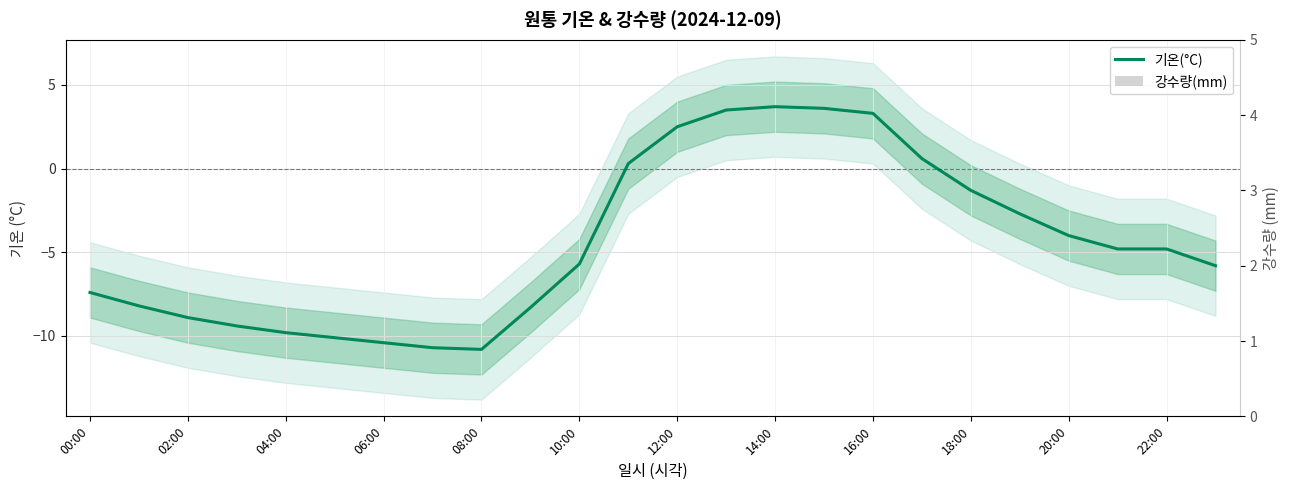

Between 06:00 and 23, which series saw the biggest shift?

기온(°C)